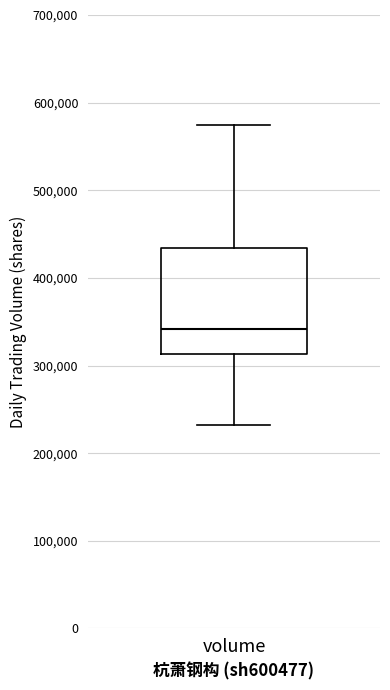

Transcribe this box plot: give where the median line is, the range the box spans, and where the two whiskers end, as read against the y-axis. The values are not printed on the chart, so give them approximately, as read against the axis.

median 340000, box 310000 to 430000, whiskers 230000 to 570000